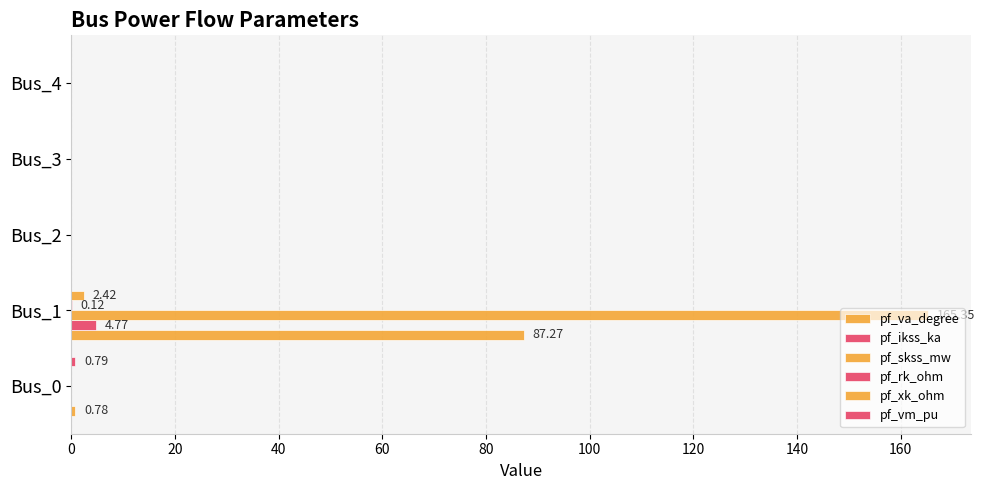

How many categories are shown in the chart?

5